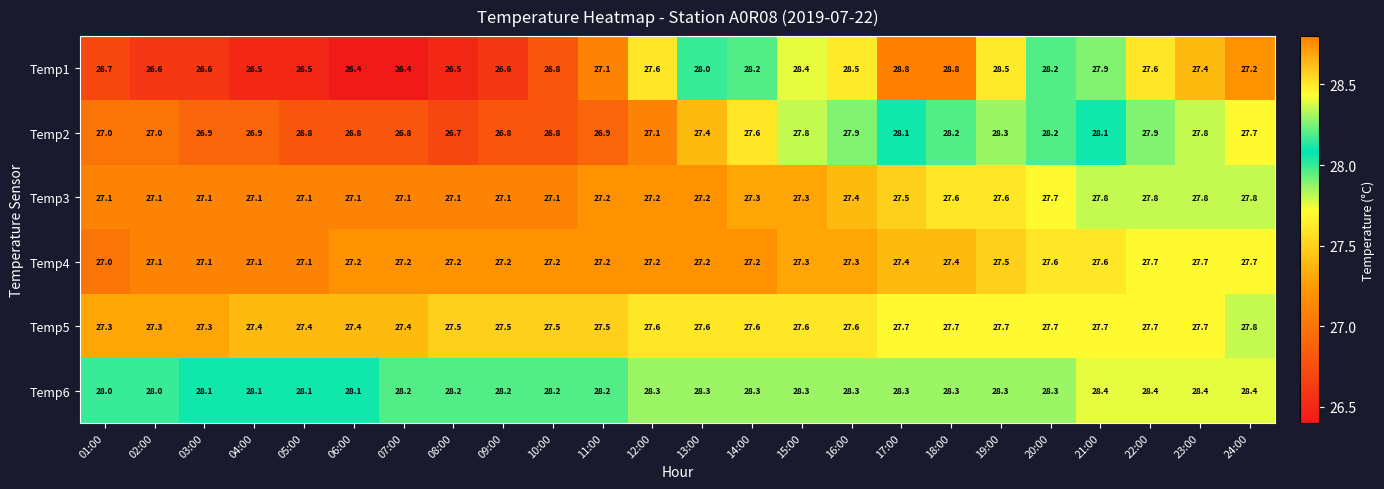

At which category is the sum across all series the highest?

18:00